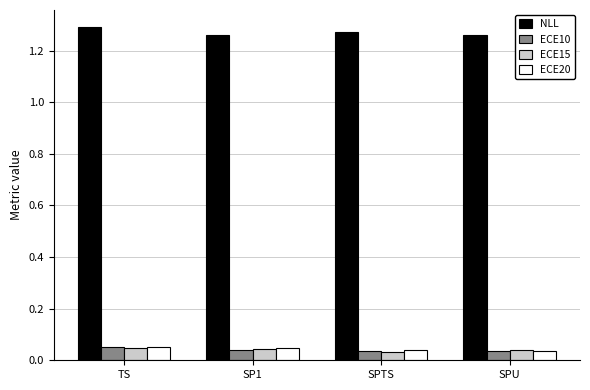

At how many categories does at least one series exceed 1?

4